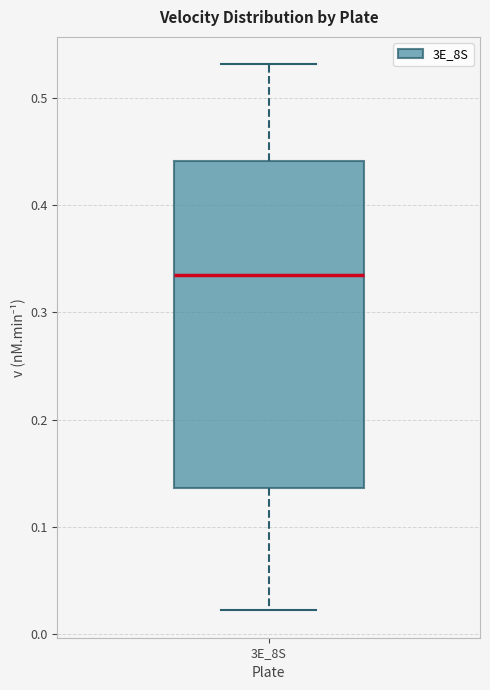

Read this box plot against the y-axis: the position of the median line, the range covered by the box, and the ends of both whiskers. The values are not printed on the chart, so give them approximately, as read against the axis.

median 0.34, box 0.14 to 0.44, whiskers 0.02 to 0.53